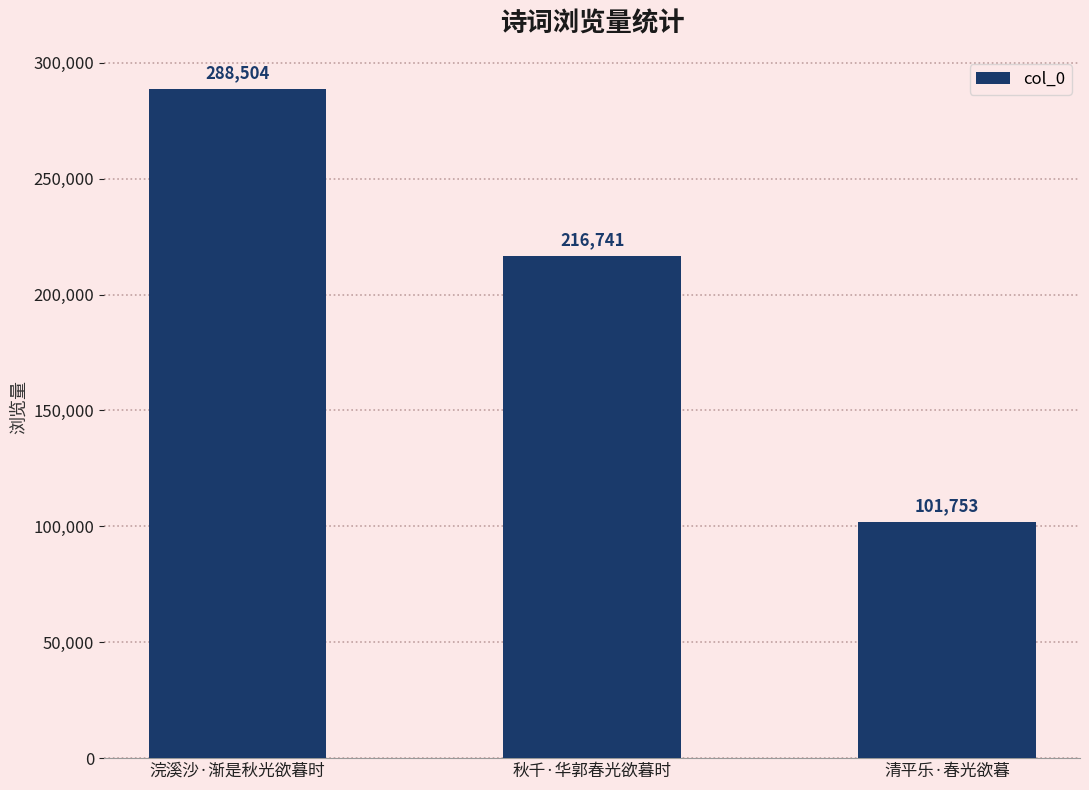

The chart shows a value of 29416 at 清平乐·春光欲暮. True or false?

False